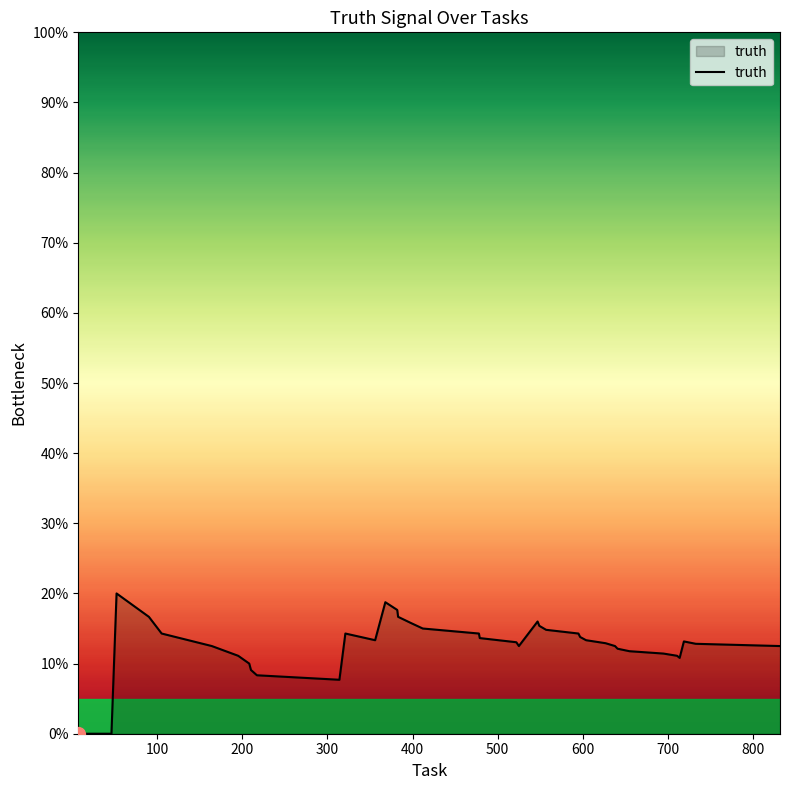

What is the difference between the second highest and second lowest values?

0.2